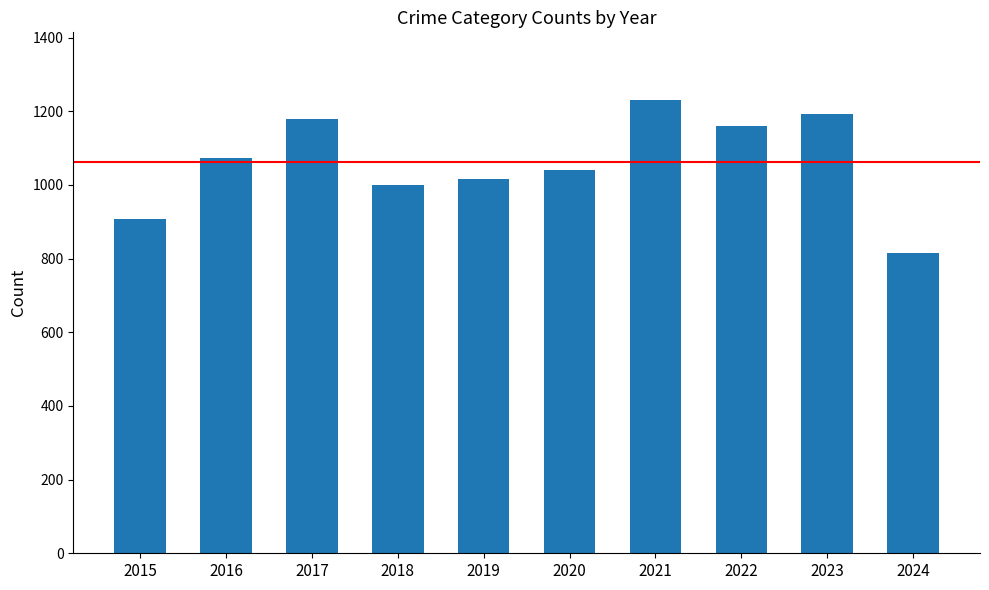

The chart shows a value of 1951 at 2017. True or false?

False